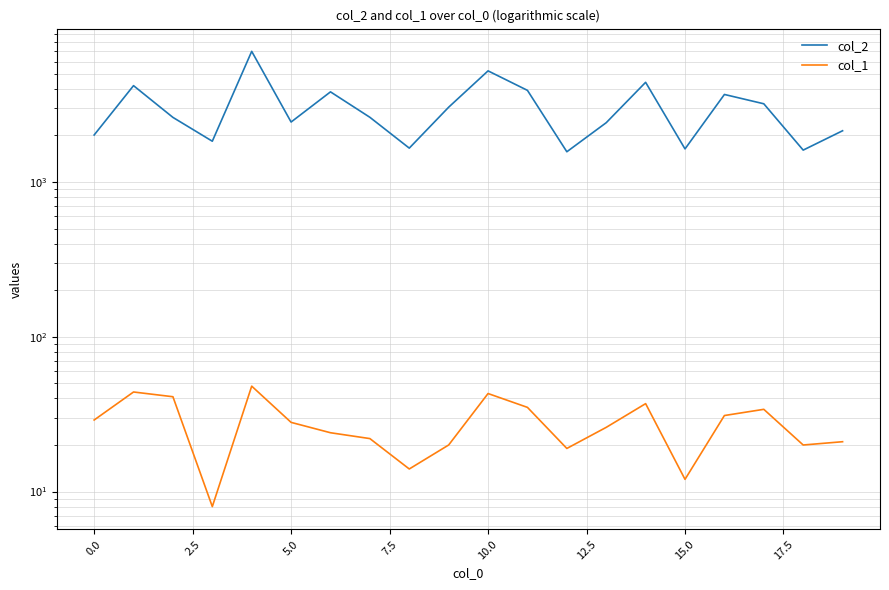

Reading left to right, transcribe all the data shown in this chart.

col_2: 2012	4192	2614	1834	6981	2440	3822	2618	1655	3042	5223	3908	1568	2416	4405	1636	3677	3201	1607	2143
col_1: 29	44	41	8	48	28	24	22	14	20	43	35	19	26	37	12	31	34	20	21